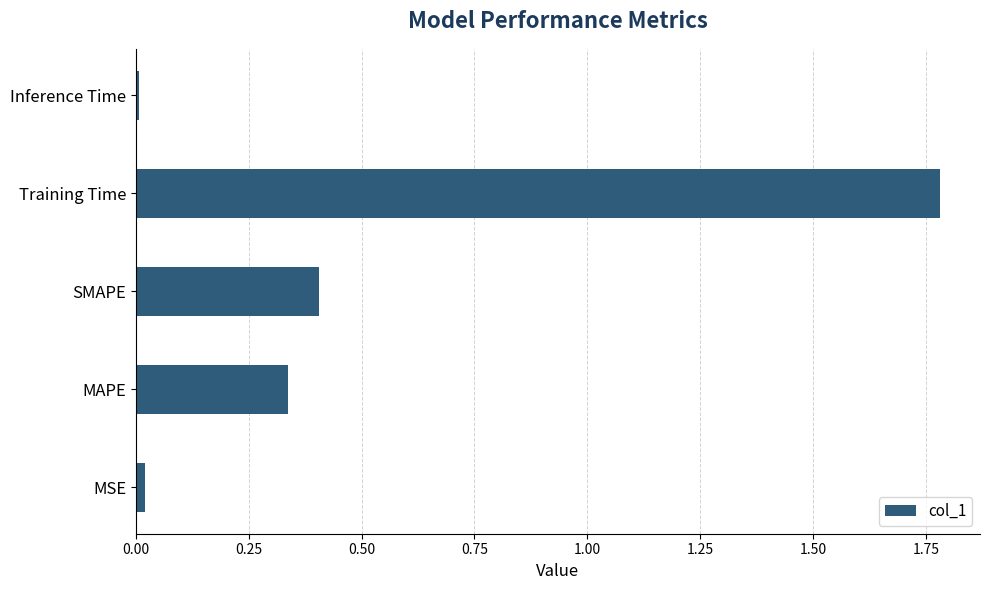

The value at Training Time is 1.0. True or false?

False